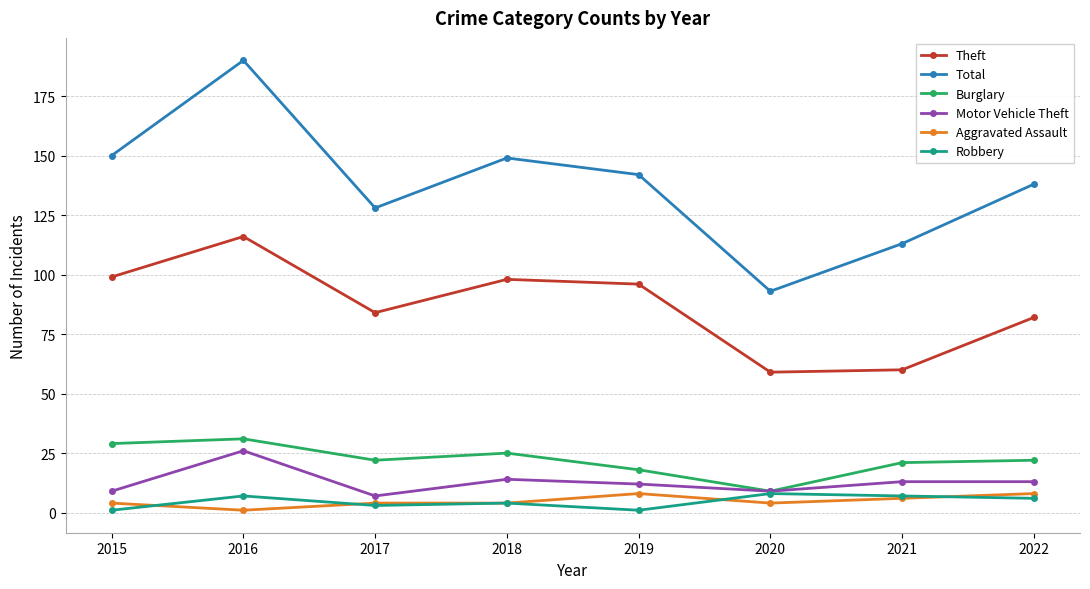

What is the total value across all series at 2015?

292